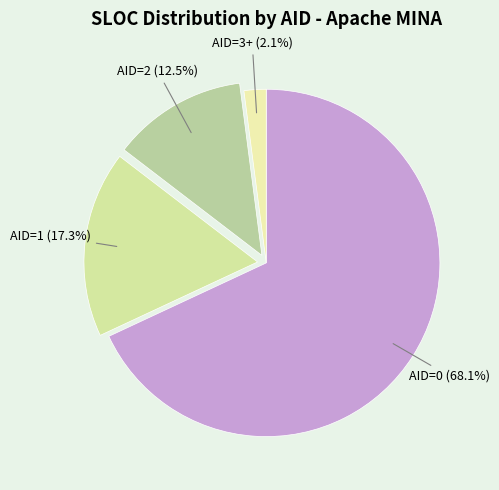

What is the total percentage of AID=3+ and AID=2?

14.6%